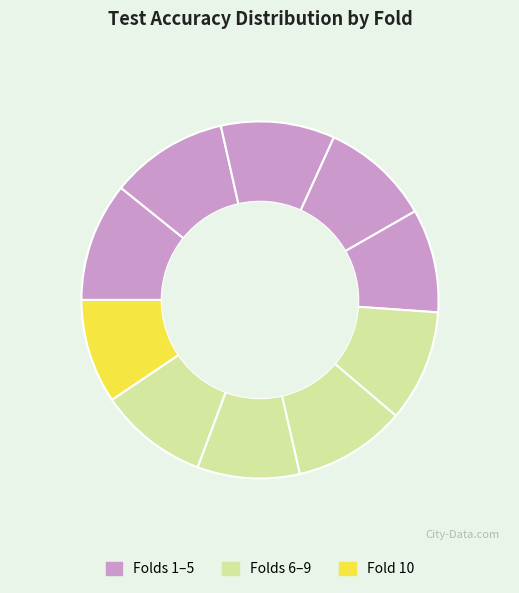

Count the number of slices in the pie.

10